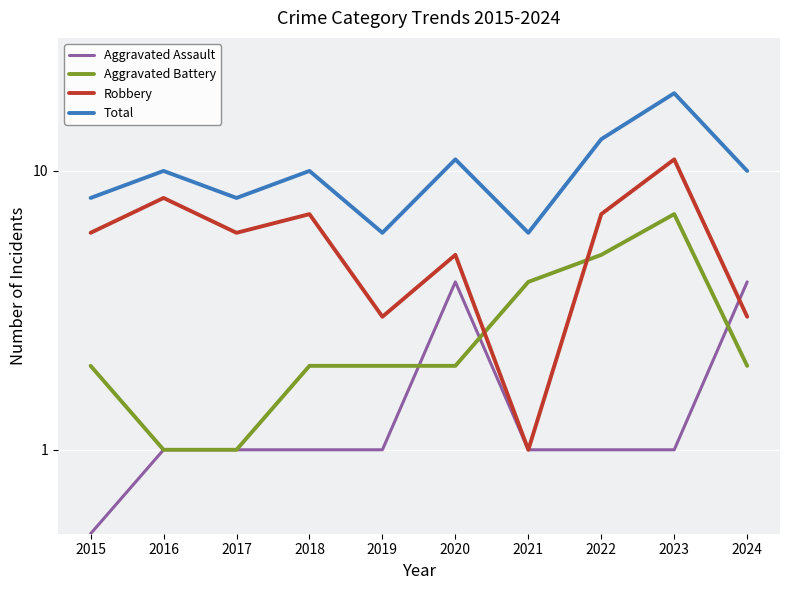

At which label does Aggravated Assault reach its peak?

2020